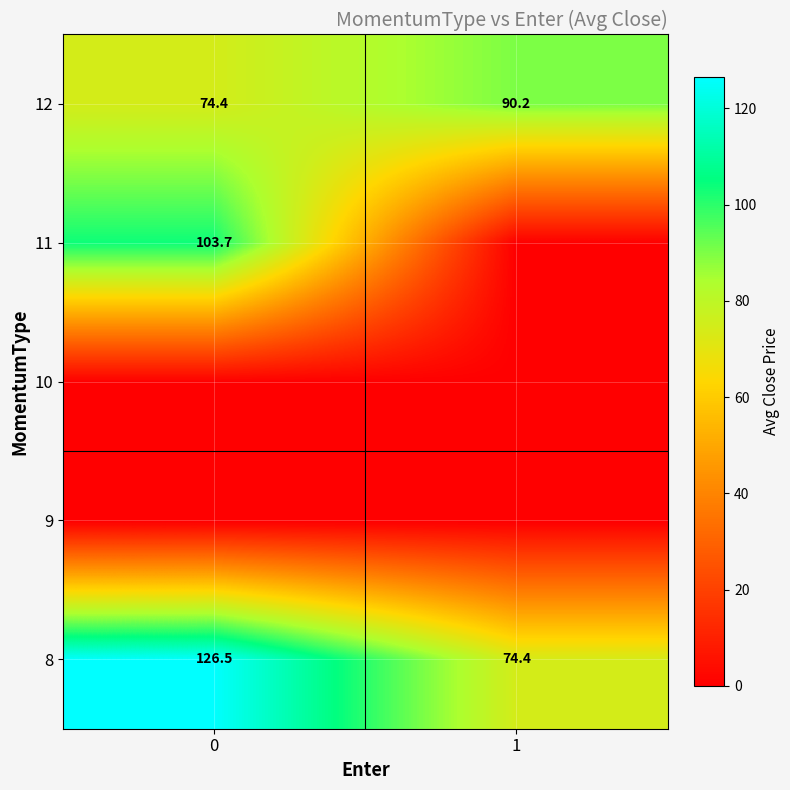

What is the difference between the 12 values at 0 and 1?

15.8